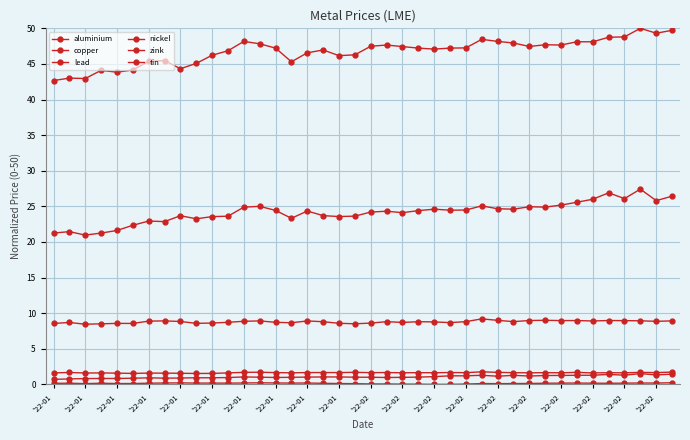

How many series are shown in this chart?

6